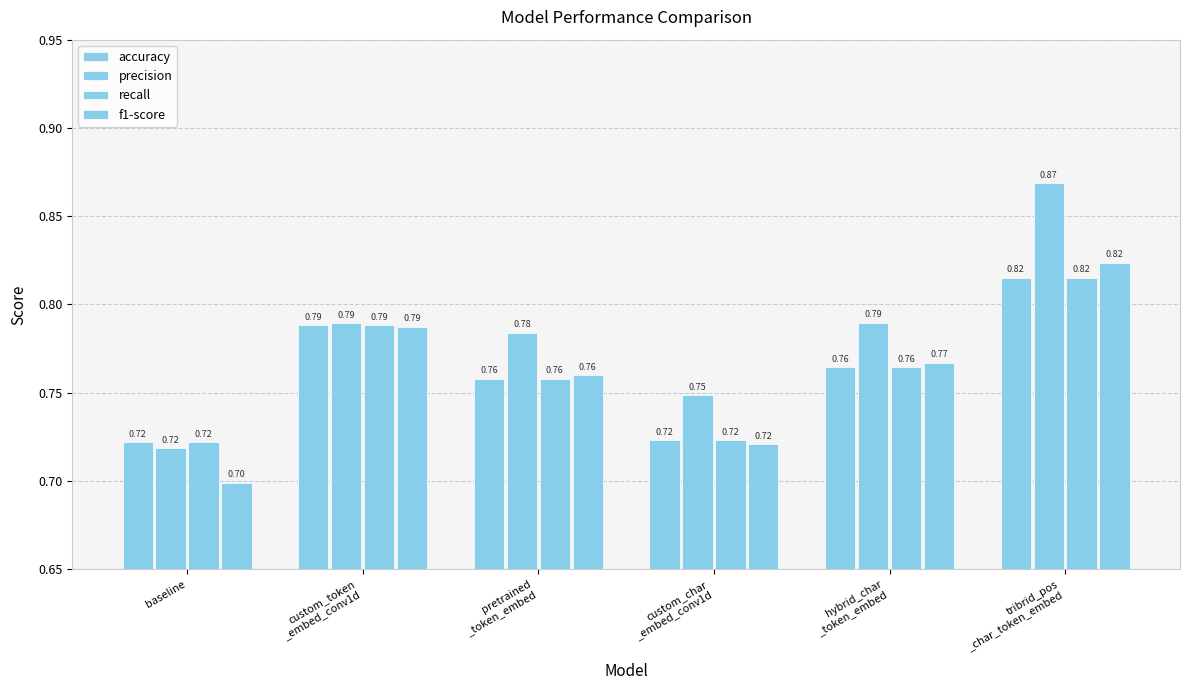

What is the total value across all series at custom_char
_embed_conv1d?

2.9